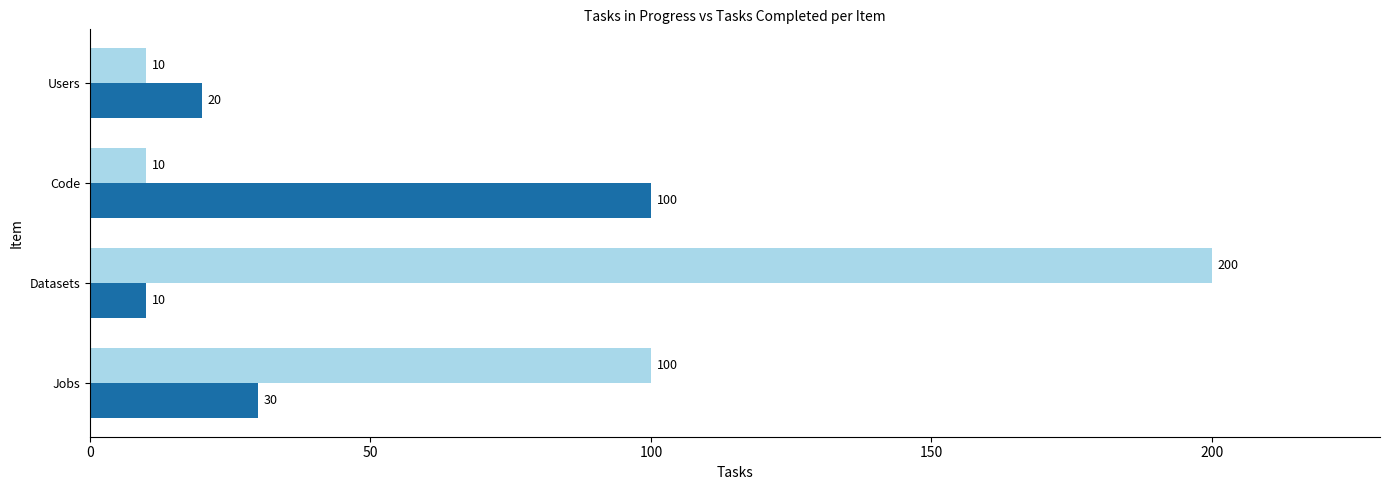

What is the total value across all series at Users?

30